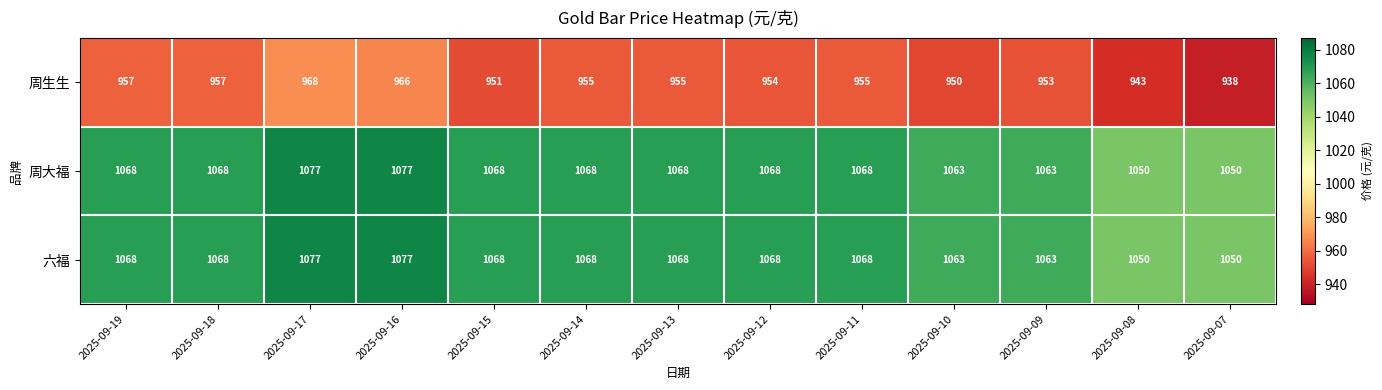

What is the approximate value of 周生生 at 2025-09-10?

950